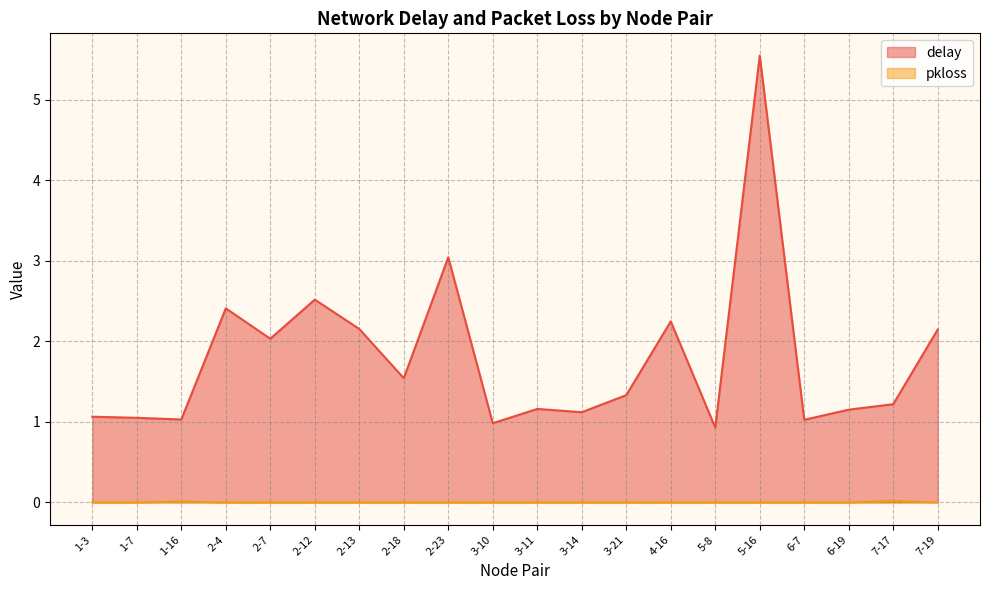

Reading left to right, extract all data points from this chart.

delay: 1-3=1.1	1-7=1.0	1-16=1.0	2-4=2.4	2-7=2.0	2-12=2.5	2-13=2.2	2-18=1.5	2-23=3.0	3-10=1.0	3-11=1.2	3-14=1.1	3-21=1.3	4-16=2.2	5-8=0.9	5-16=5.5	6-7=1.0	6-19=1.2	7-17=1.2	7-19=2.1
pkloss: 1-3=0.0	1-7=0.0	1-16=0.0	2-4=0.0	2-7=0.0	2-12=0.0	2-13=0.0	2-18=0.0	2-23=0.0	3-10=0.0	3-11=0.0	3-14=0.0	3-21=0.0	4-16=0.0	5-8=0.0	5-16=0.0	6-7=0.0	6-19=0.0	7-17=0.0	7-19=0.0